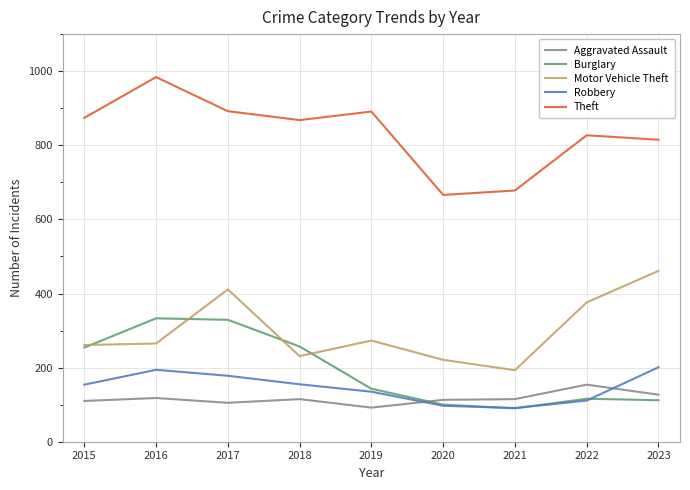

True or false: Theft and Robbery intersect in this chart.

False